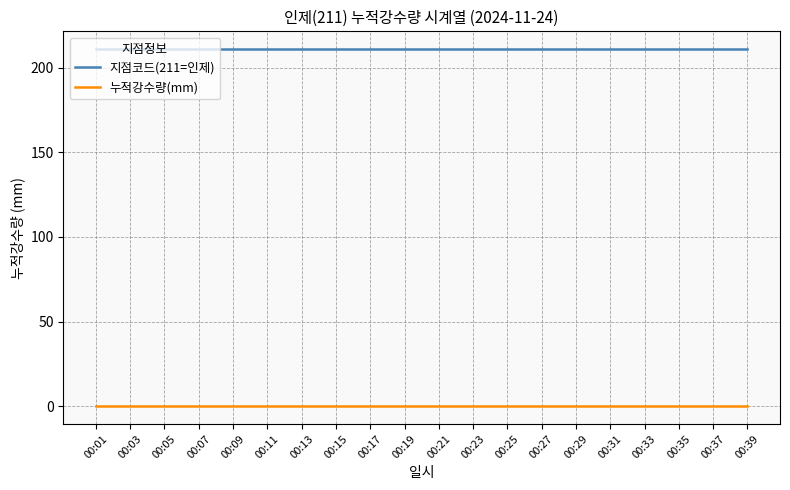

At how many categories does at least one series exceed 140?

20